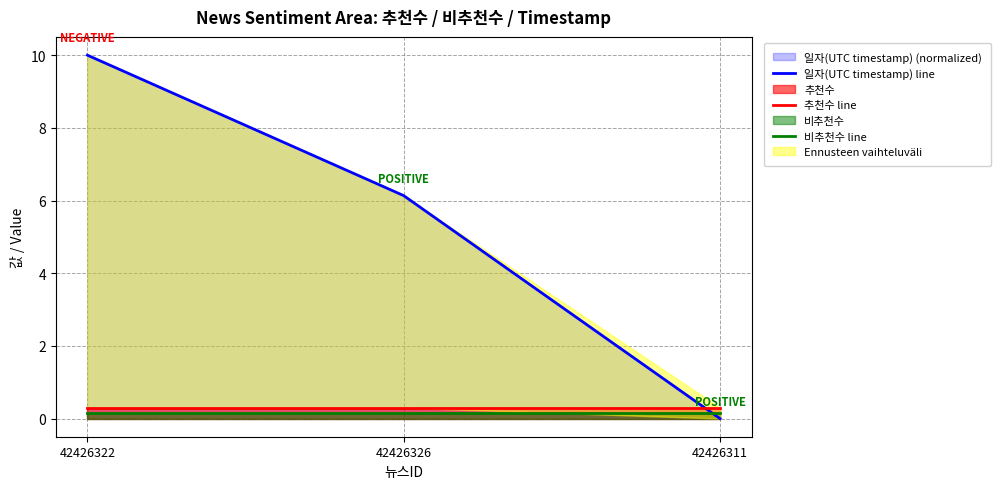

What is the greatest value displayed?

10.0